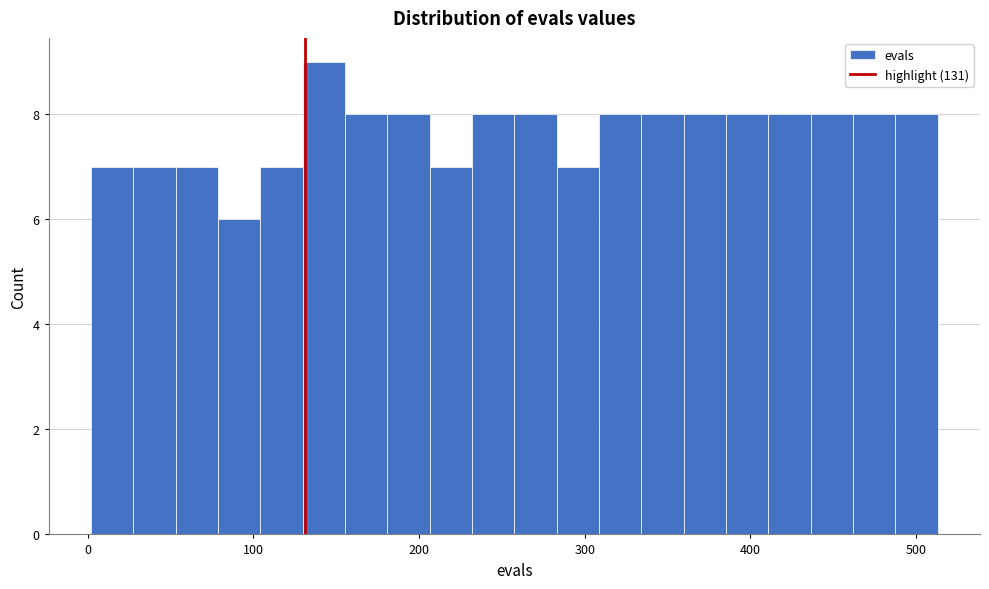

Read against the x-axis, roughly where is the centre of the tallest bar?

140